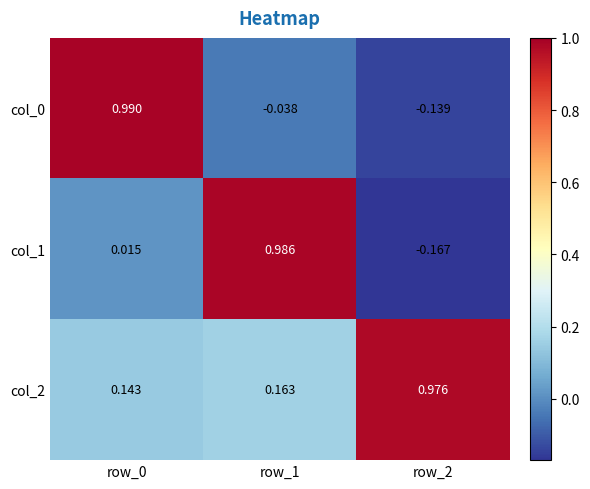

How many data points in col_0 are less than 0?

2